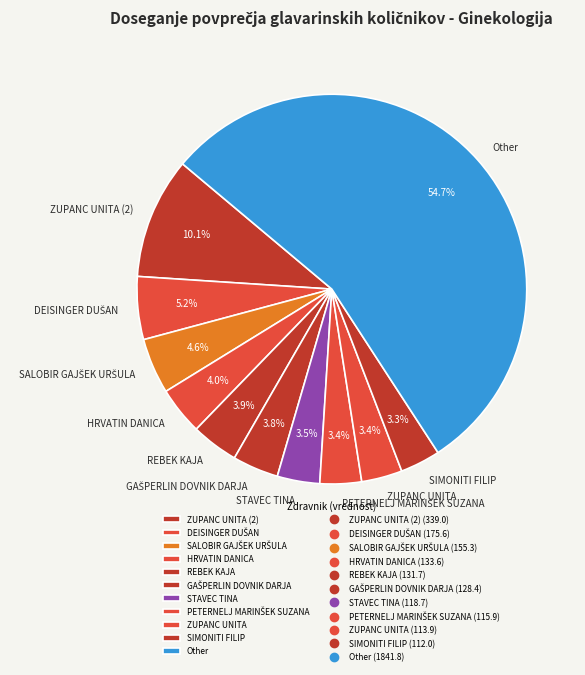

How many segments does this pie chart have?

11